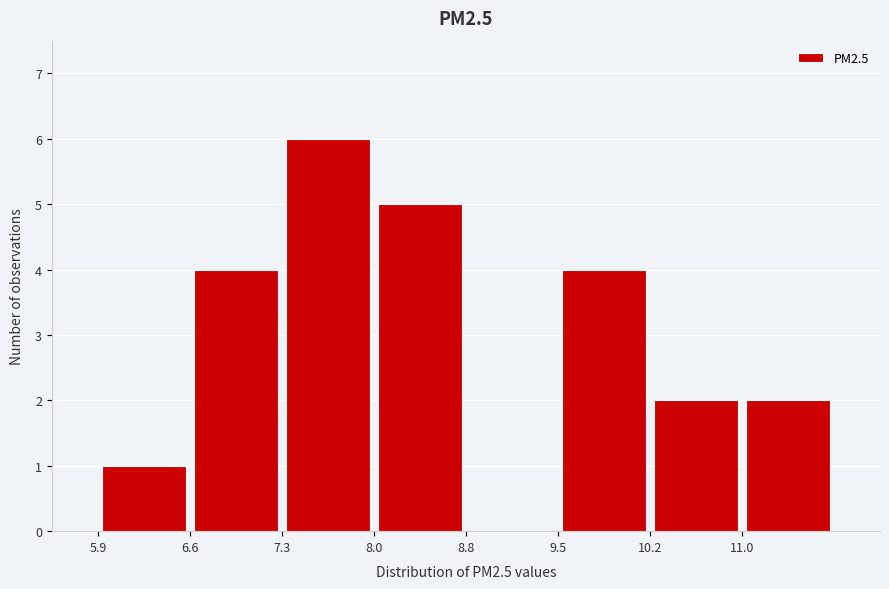

Reading left to right, list every bar in this chart as the range it spans on the x-axis followed by its height. Neither the bar edges nor the heights are printed on the chart, so give them approximately, as read against the axes.

5.9 to 6.6: 1
6.6 to 7.3: 4
7.3 to 8.0: 6
8.0 to 8.8: 5
8.8 to 9.5: 0
9.5 to 10.2: 4
10.2 to 11.0: 2
11.0 to 11.7: 2